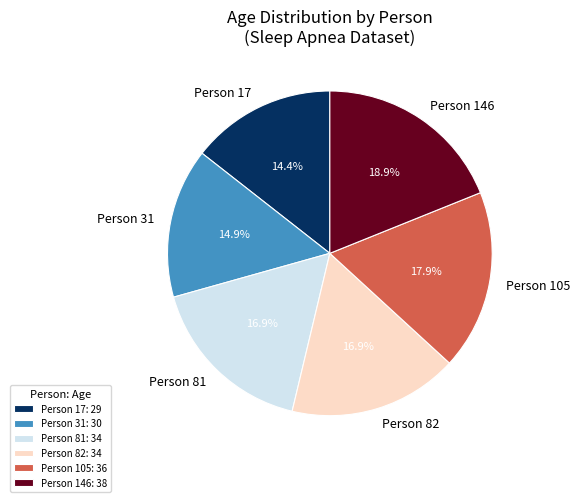

To the nearest percent, what is the average slice percentage?

17%